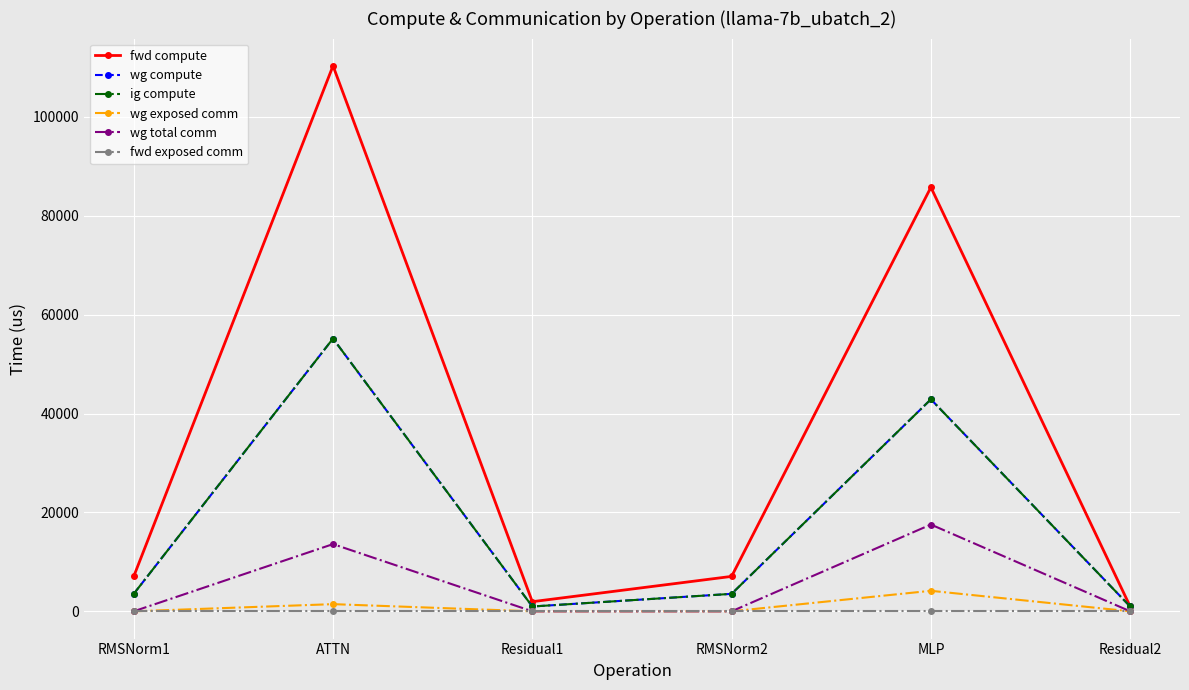

Which series has the widest spread of values?

fwd compute